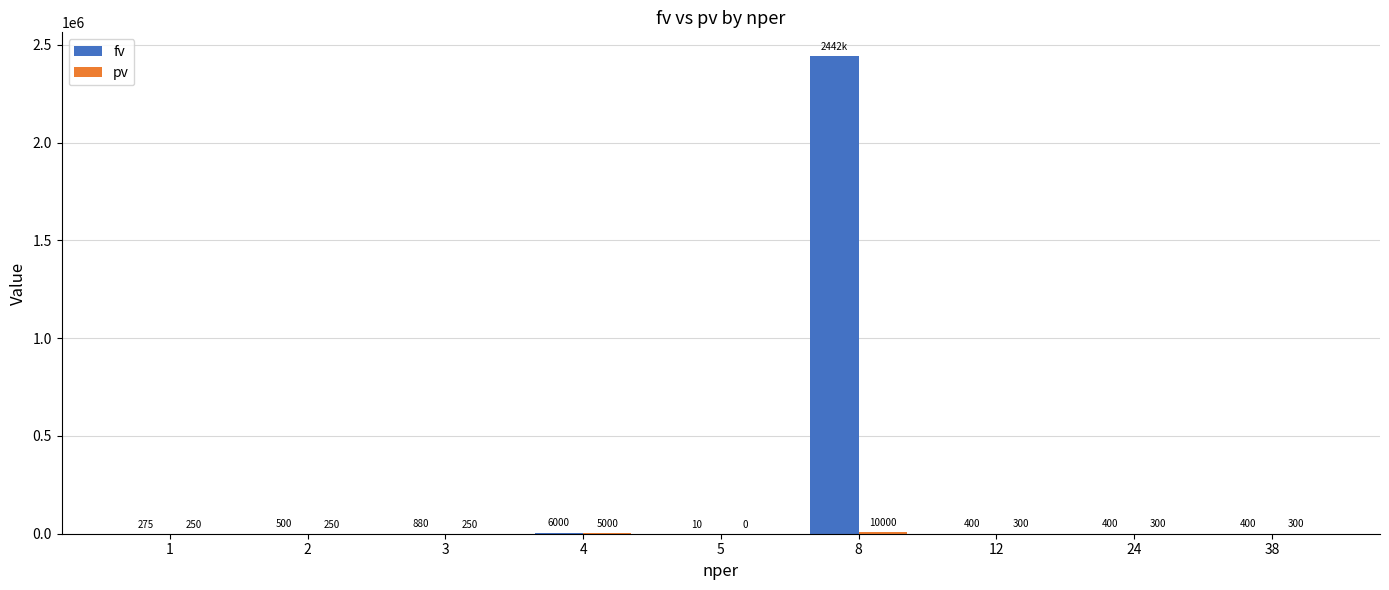

Read the fv value at 12.

400